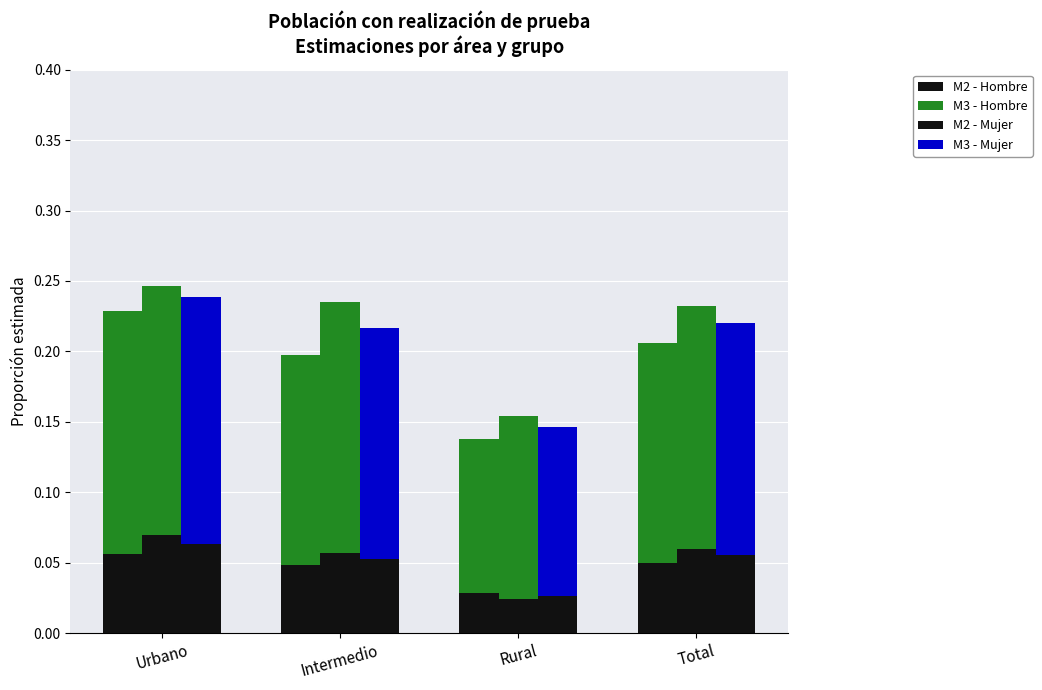

What is the total value across all series at Total?

0.7